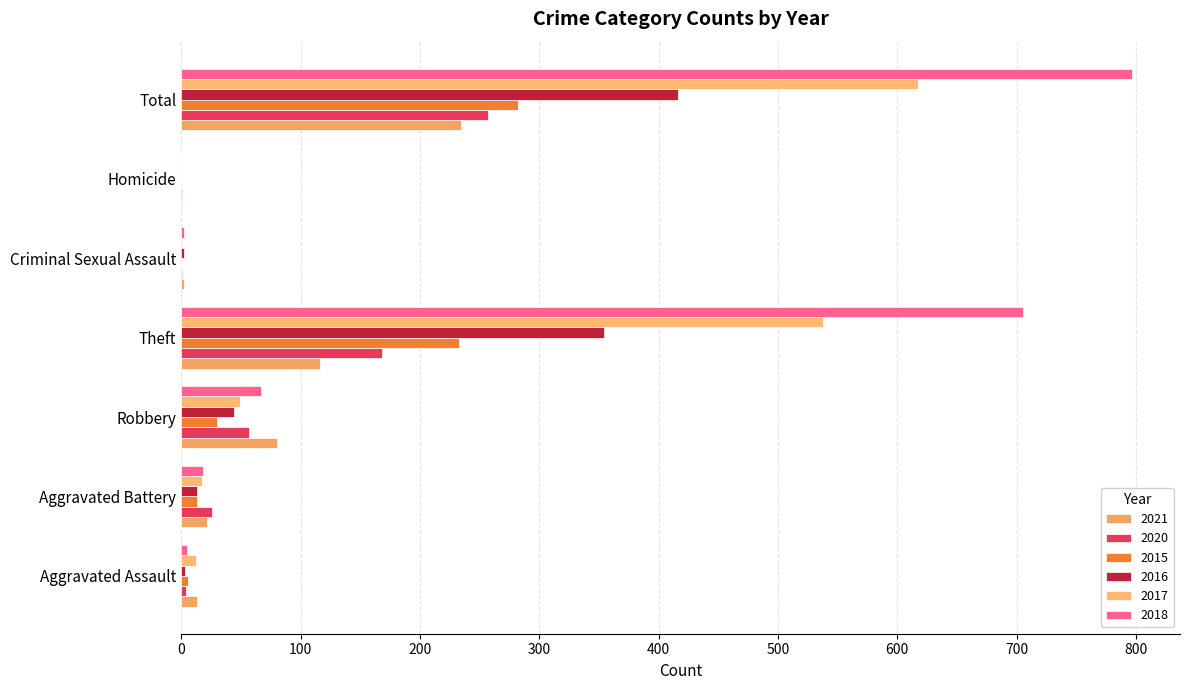

Reading left to right, list all the values displayed in this chart.

2021: Aggravated Assault=13	Aggravated Battery=22	Robbery=80	Theft=116	Criminal Sexual Assault=2	Homicide=1	Total=234
2020: Aggravated Assault=4	Aggravated Battery=26	Robbery=57	Theft=168	Criminal Sexual Assault=1	Homicide=1	Total=257
2015: Aggravated Assault=6	Aggravated Battery=13	Robbery=30	Theft=233	Criminal Sexual Assault=0	Homicide=0	Total=282
2016: Aggravated Assault=3	Aggravated Battery=13	Robbery=44	Theft=354	Criminal Sexual Assault=2	Homicide=0	Total=416
2017: Aggravated Assault=12	Aggravated Battery=17	Robbery=49	Theft=538	Criminal Sexual Assault=1	Homicide=0	Total=617
2018: Aggravated Assault=5	Aggravated Battery=18	Robbery=67	Theft=705	Criminal Sexual Assault=2	Homicide=0	Total=797